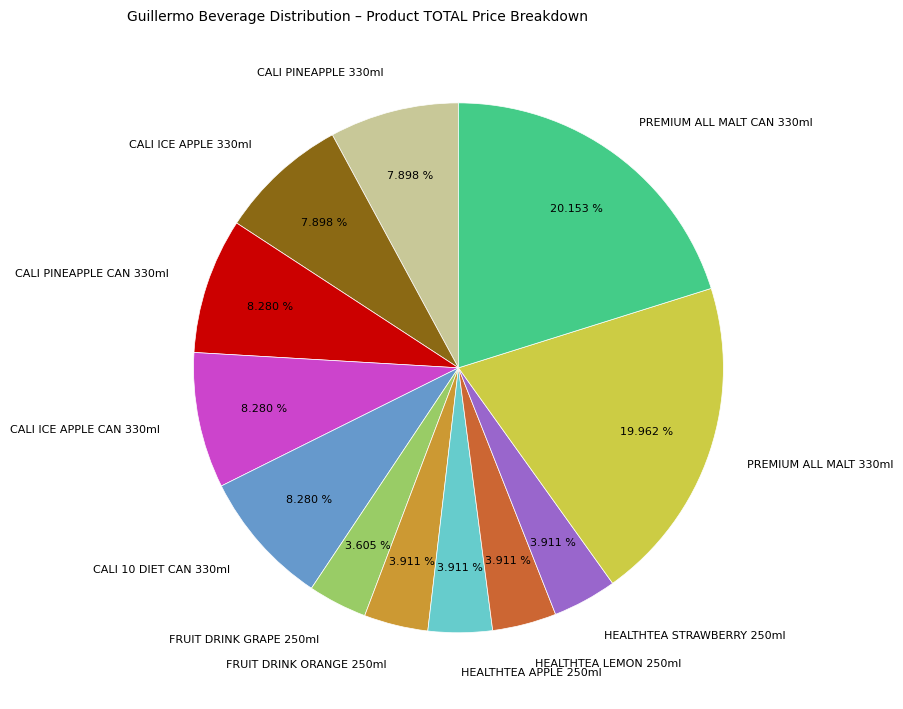

To the nearest percent, what is the average slice percentage?

8%